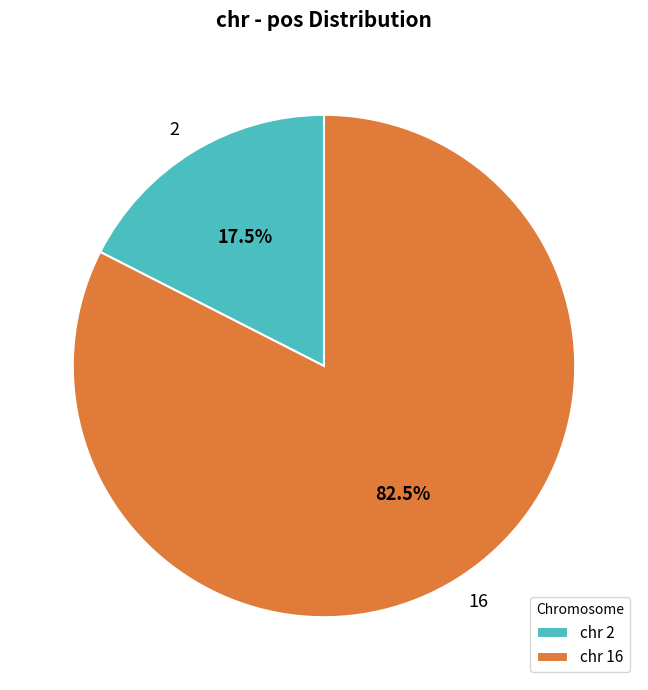

Combined, do 16 and 2 account for over 50%?

Yes